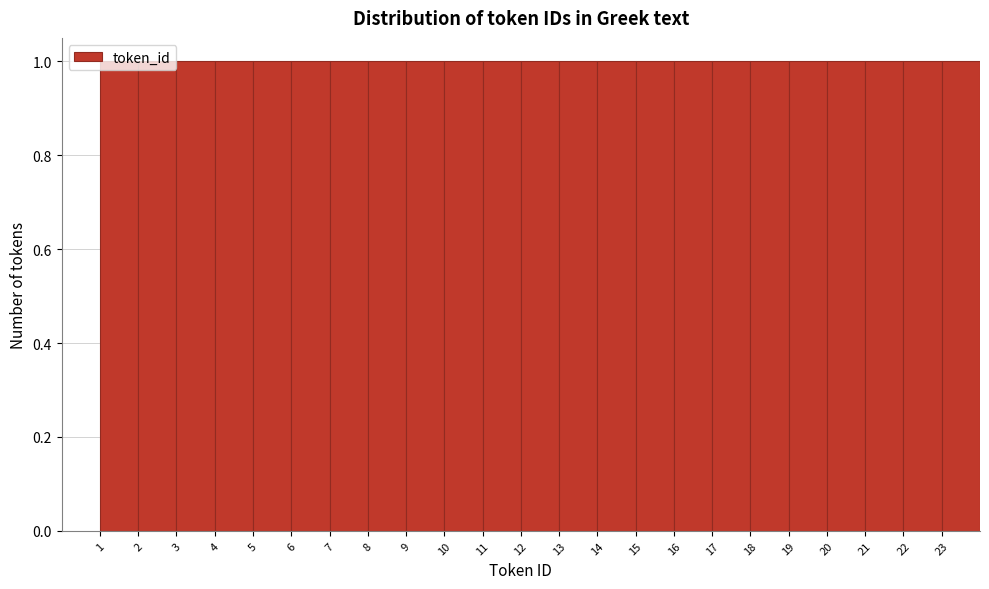

What is the height of the bar covering 9 to 10 on the x-axis? The values are not printed on the chart, so give them approximately, as read against the axis.

1